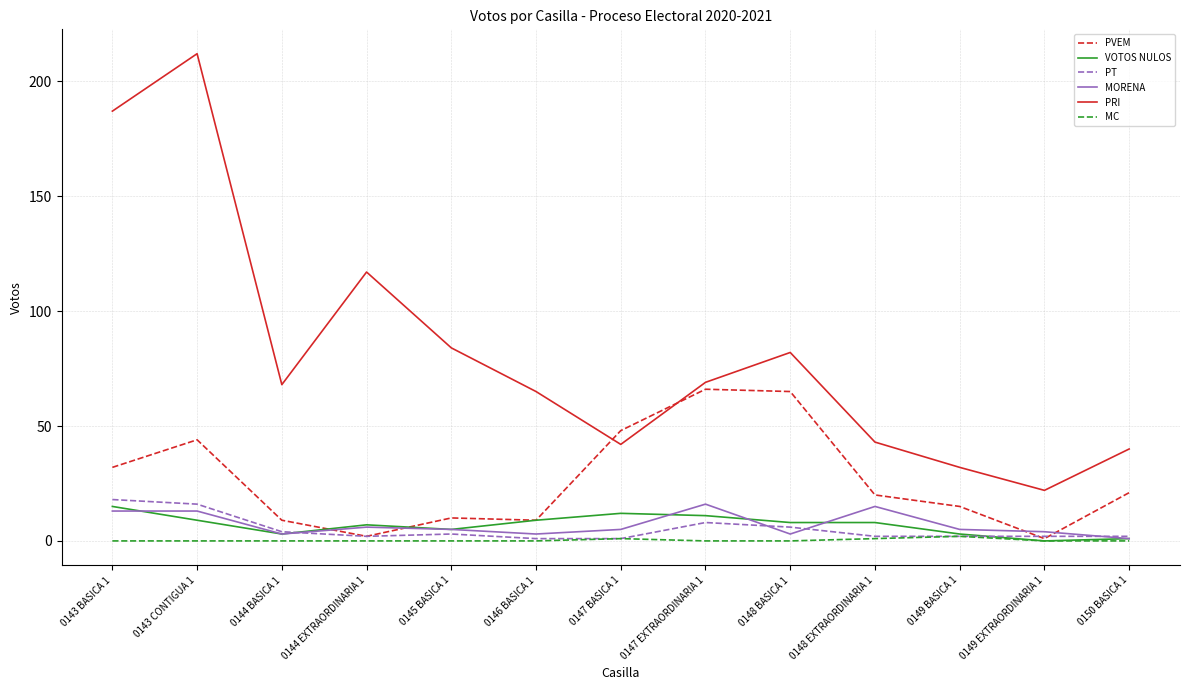

What is the difference between the PRI values at 0143 BASICA 1 and 0149 EXTRAORDINARIA 1?

165